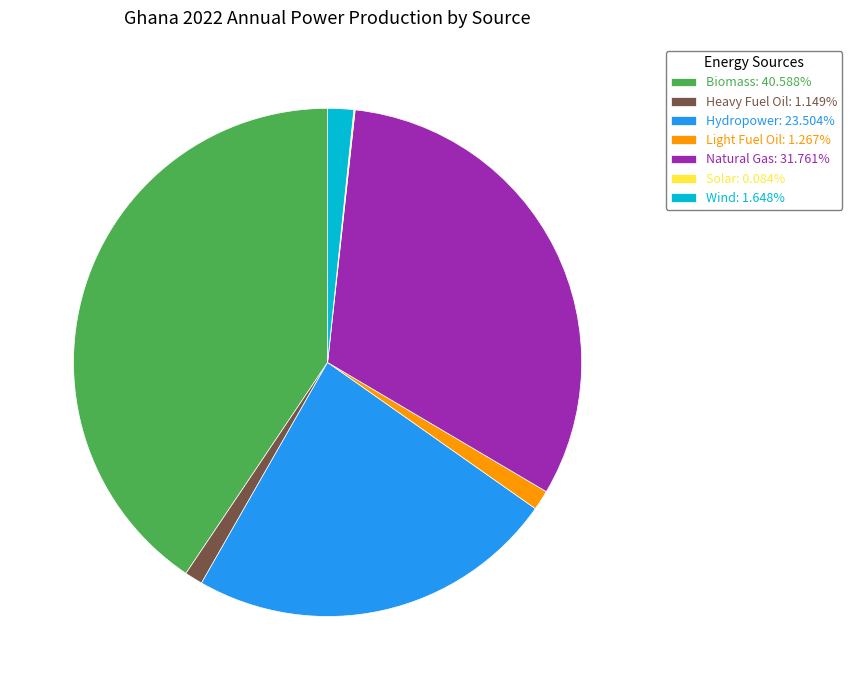

Combined, do Hydropower: 23.504% and Natural Gas: 31.761% account for over 50%?

Yes